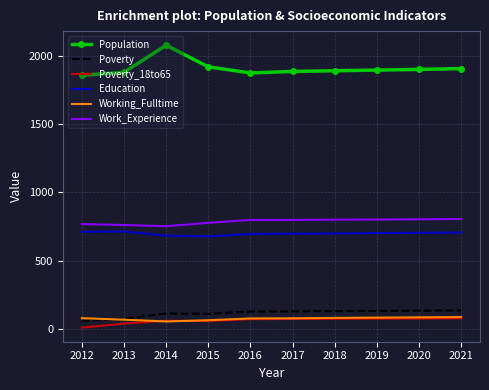

Which series has the widest spread of values?

Population